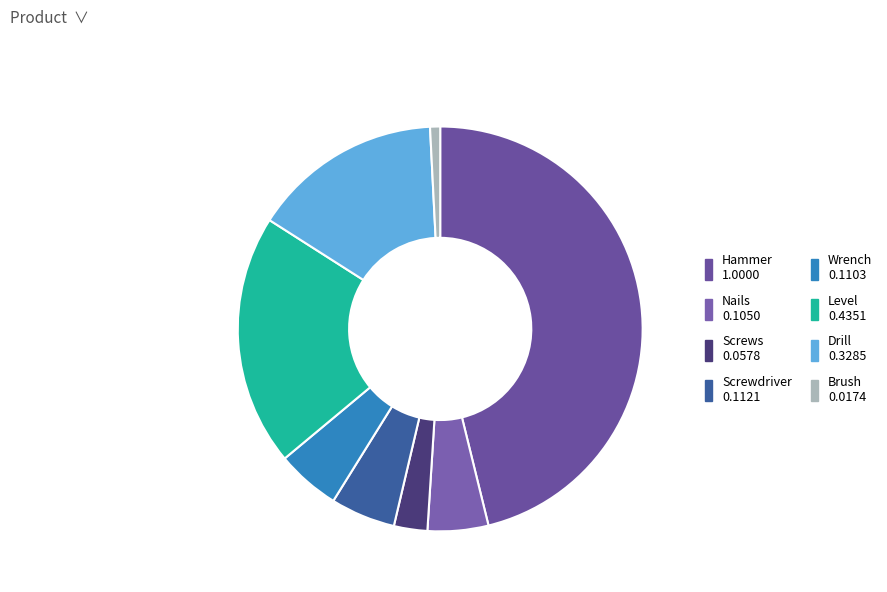

What is the change in value from Nails to Brush?

-0.1